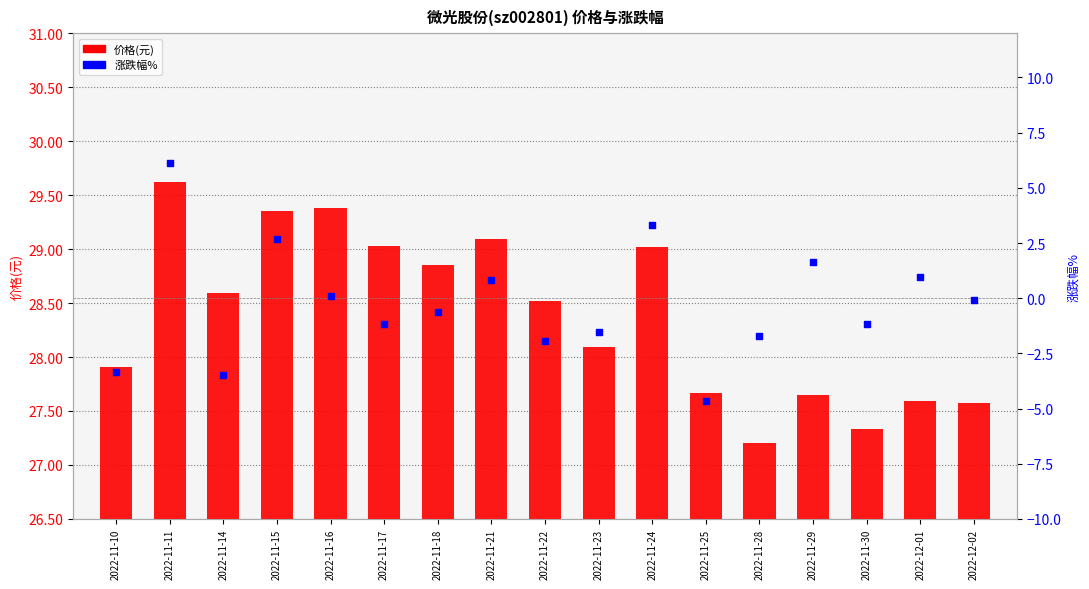

What is the total value across all series at 2022-11-15?

32.0